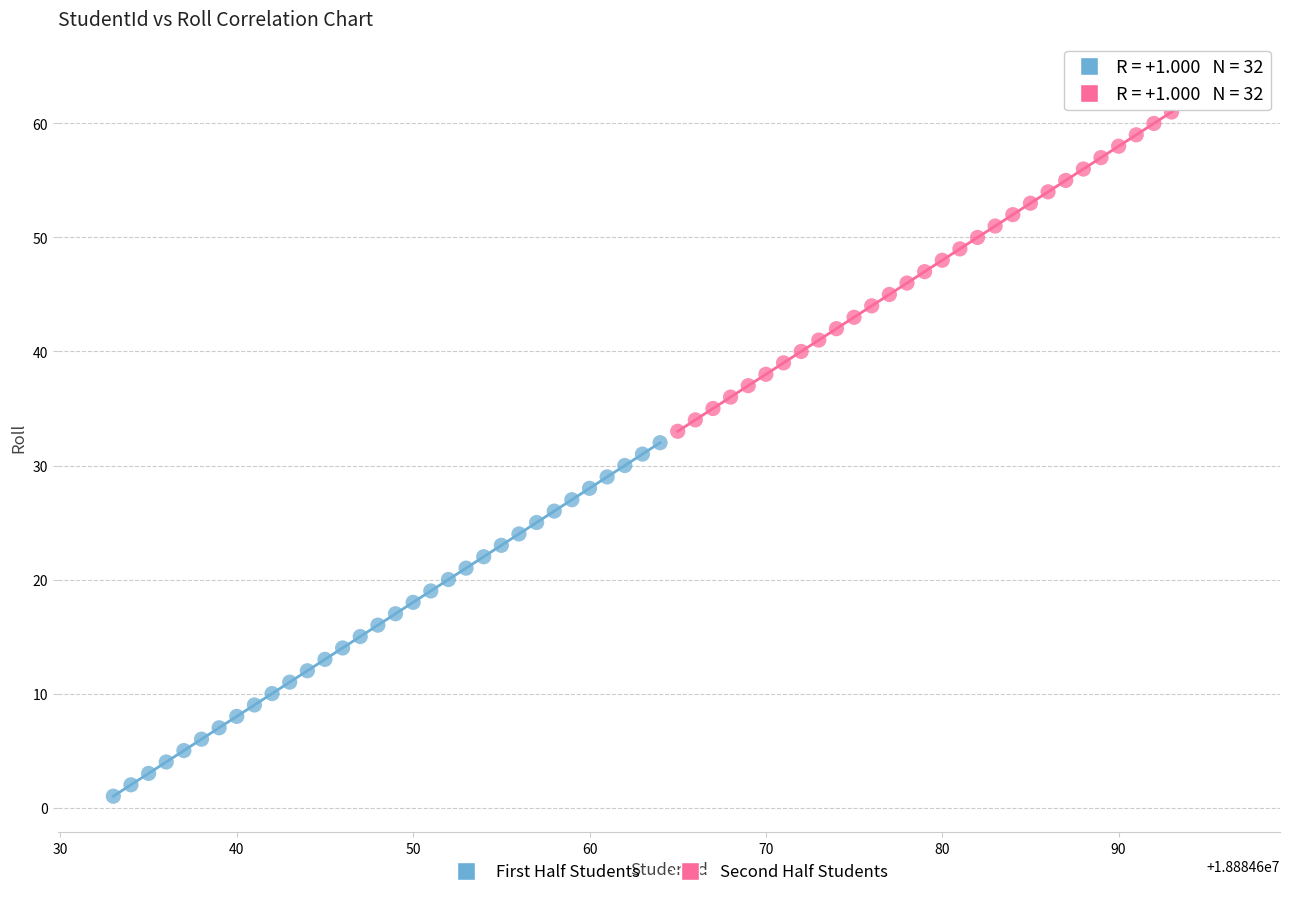

Which series reaches the maximum Y coordinate?

Second Half Students